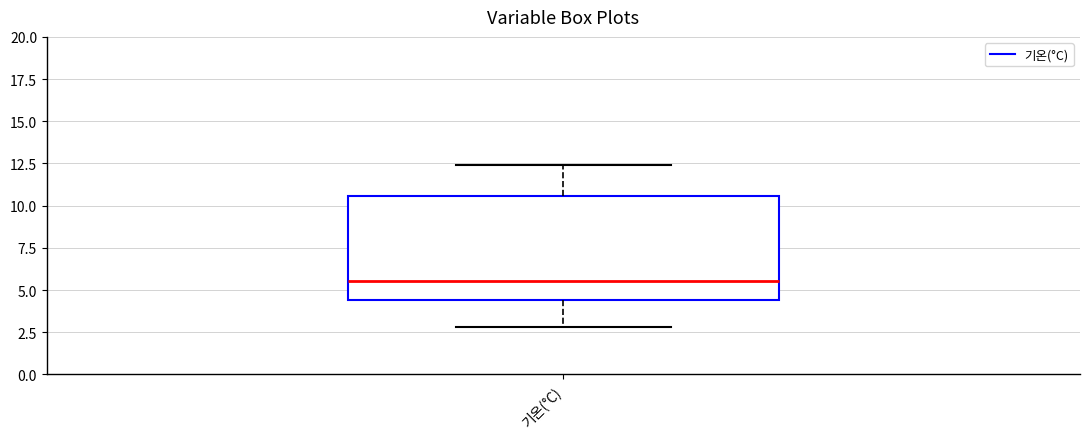

Transcribe this box plot: give where the median line is, the range the box spans, and where the two whiskers end, as read against the y-axis. The values are not printed on the chart, so give them approximately, as read against the axis.

median 5.5, box 4.5 to 10.5, whiskers 3.0 to 12.5